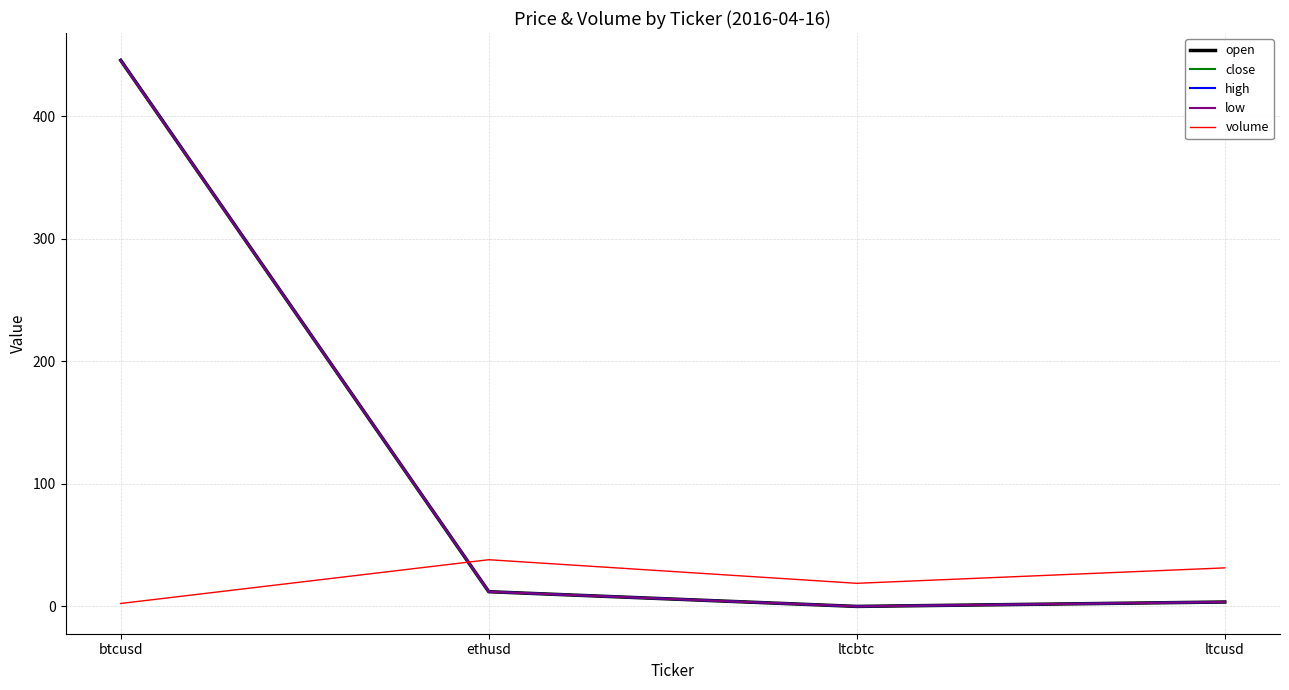

What are all the series names shown in the legend?

open, close, high, low, volume